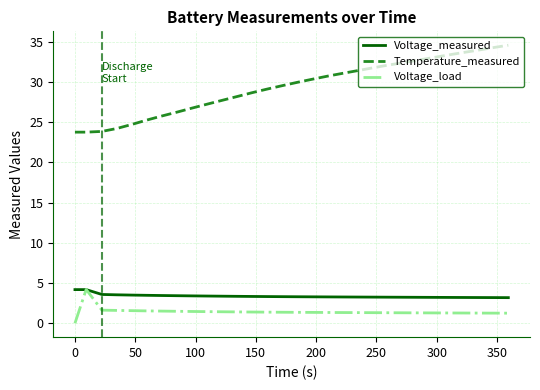

Which series has the largest total across all categories?

Temperature_measured